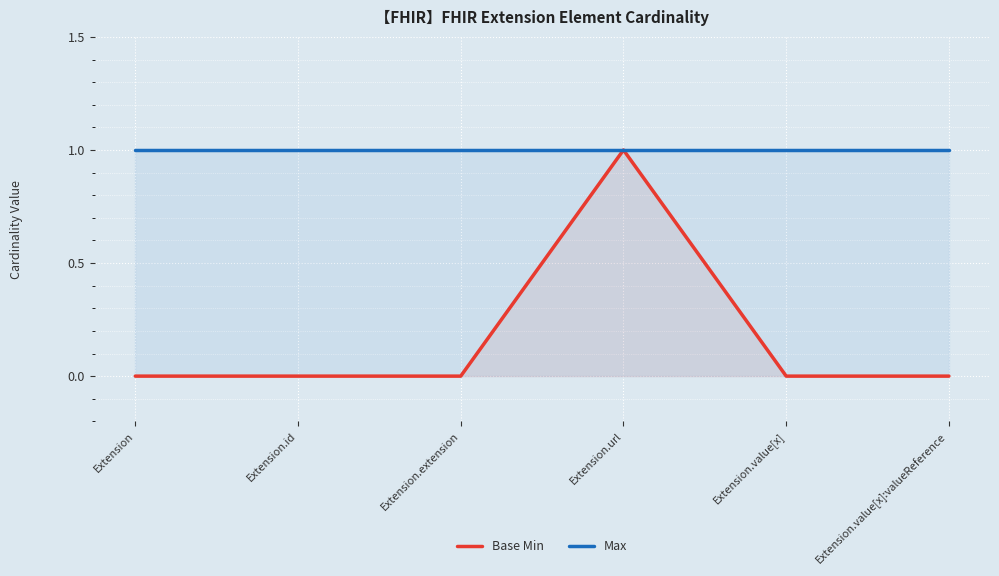

Which category has the highest value in the Max series?

Extension